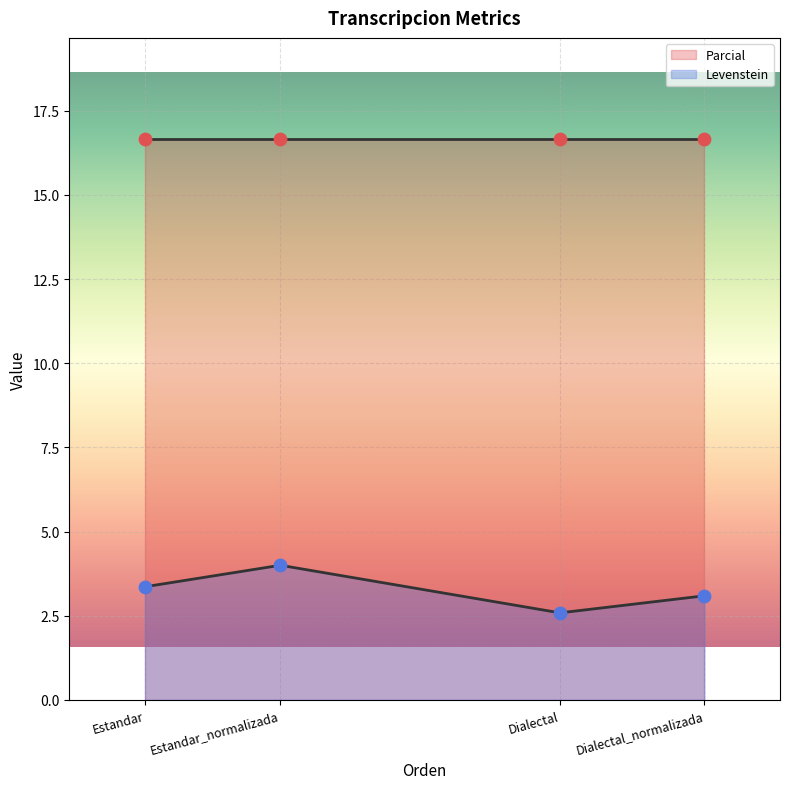

What is the ratio of the value at Estandar_normalizada to the value at Estandar?

1.2